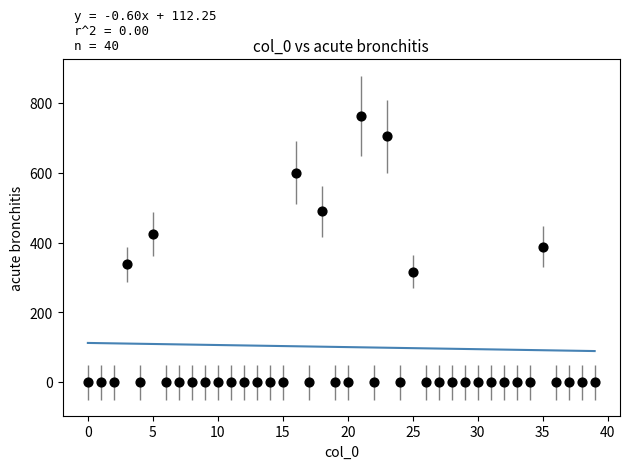

What is the range of Y values (max minus min)?

764.2